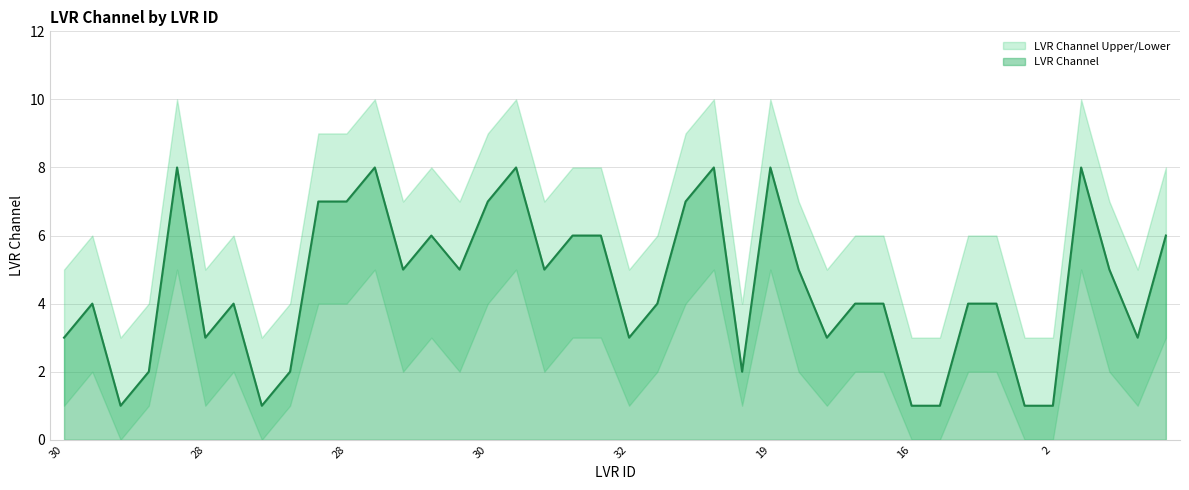

Which series has the largest range (max minus min)?

LVR Channel